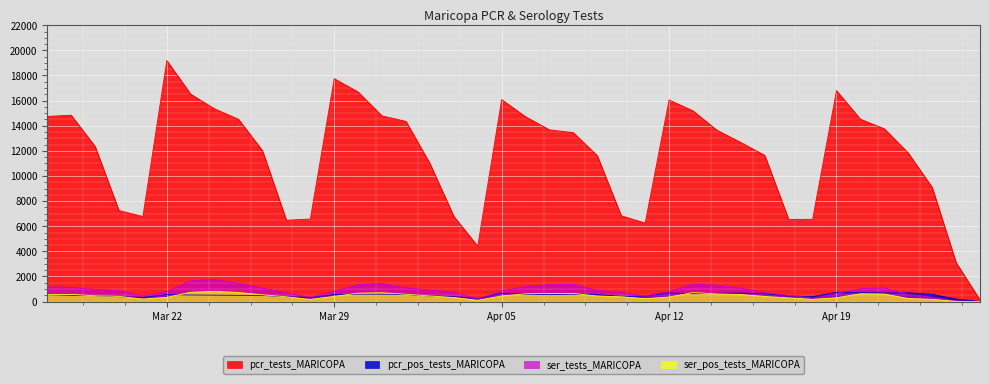

How many data points does each series have?

40